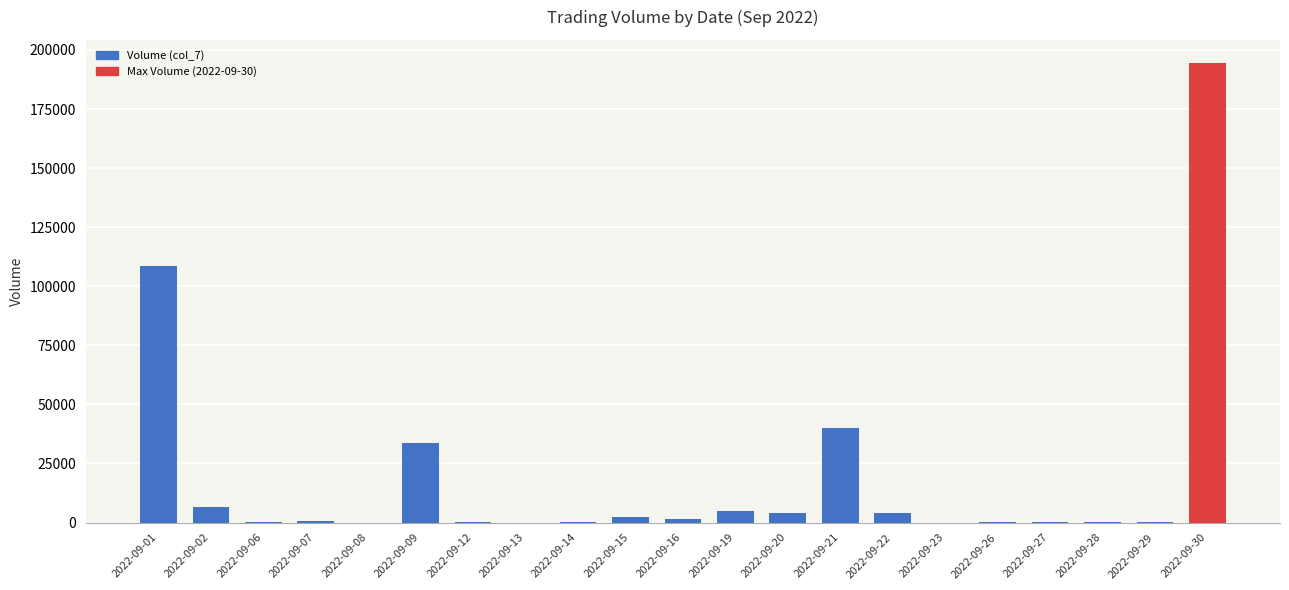

What is the difference between the values at 2022-09-07 and 2022-09-15?

1456